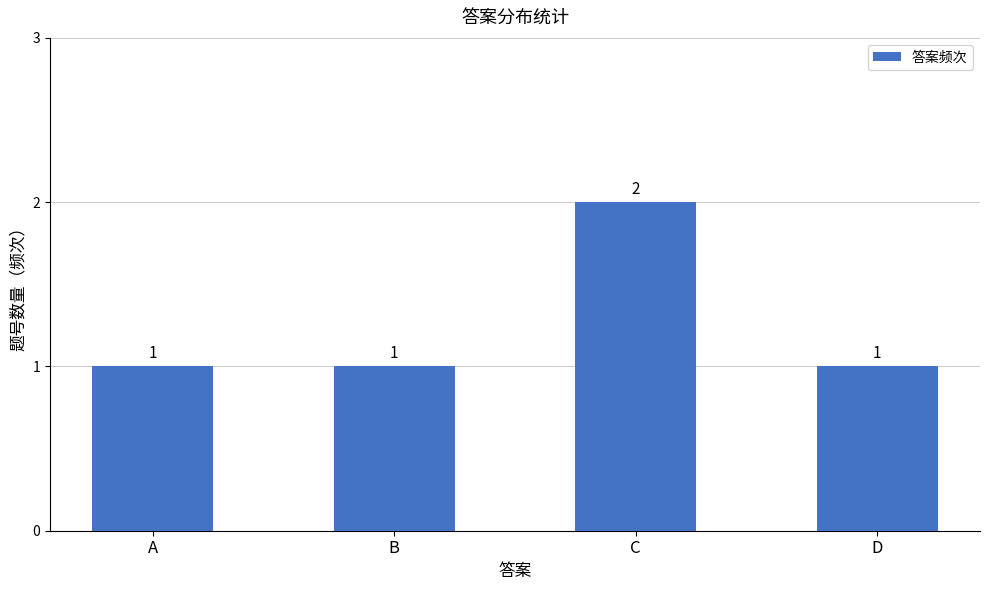

The value at B is 1. True or false?

True